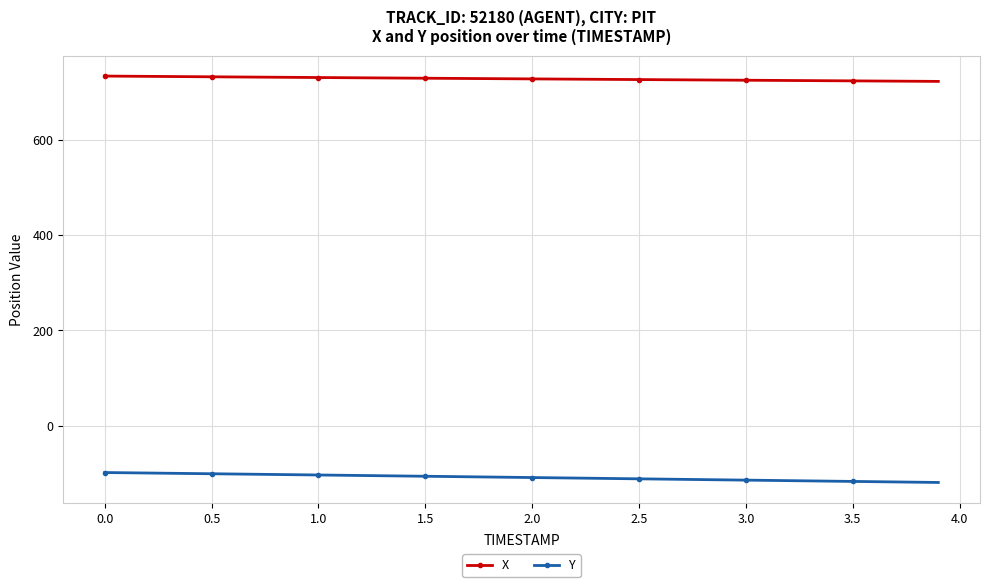

What is the sum of all Y values?

-4338.1